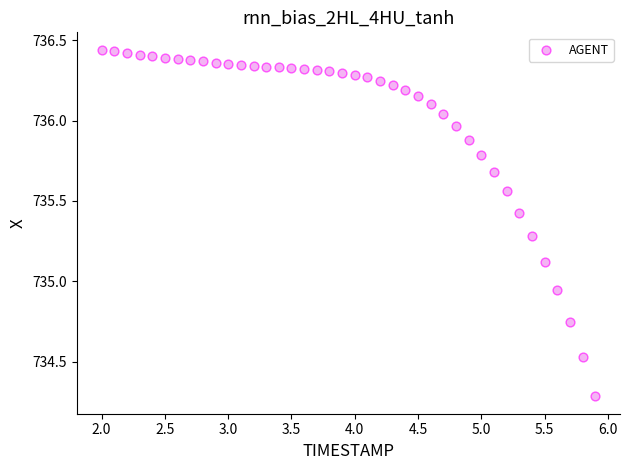

What is the range of Y values (max minus min)?

2.2